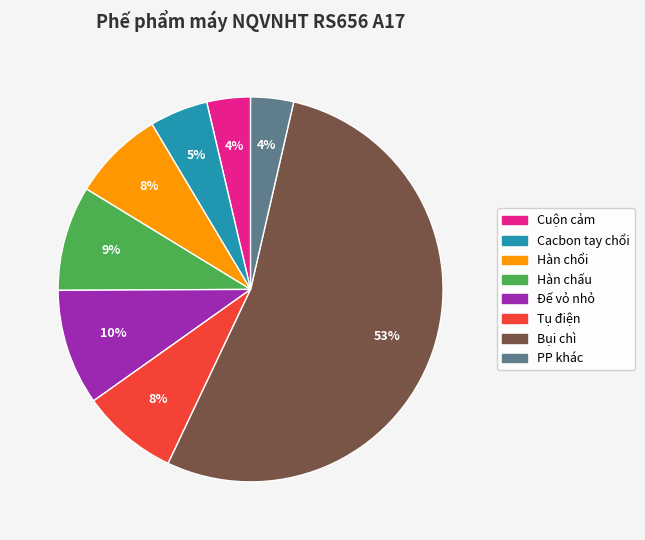

To the nearest percent, what is the average slice percentage?

12%